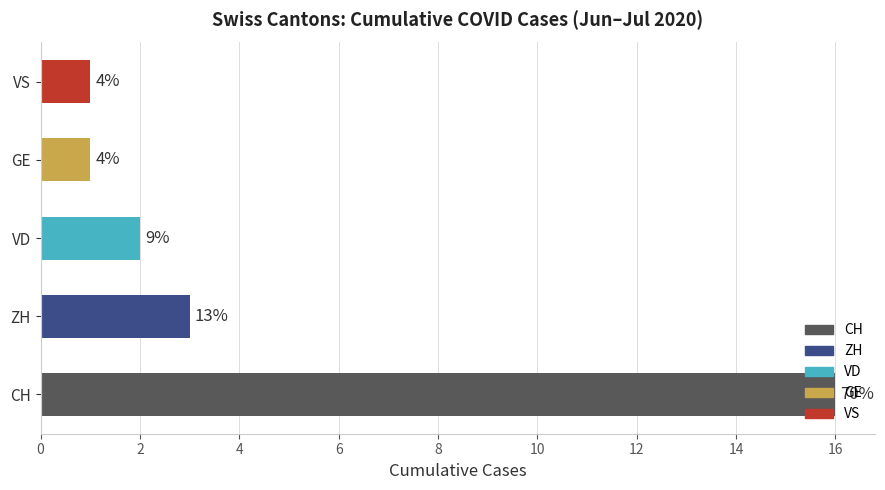

Which series has the largest total across all categories?

CH